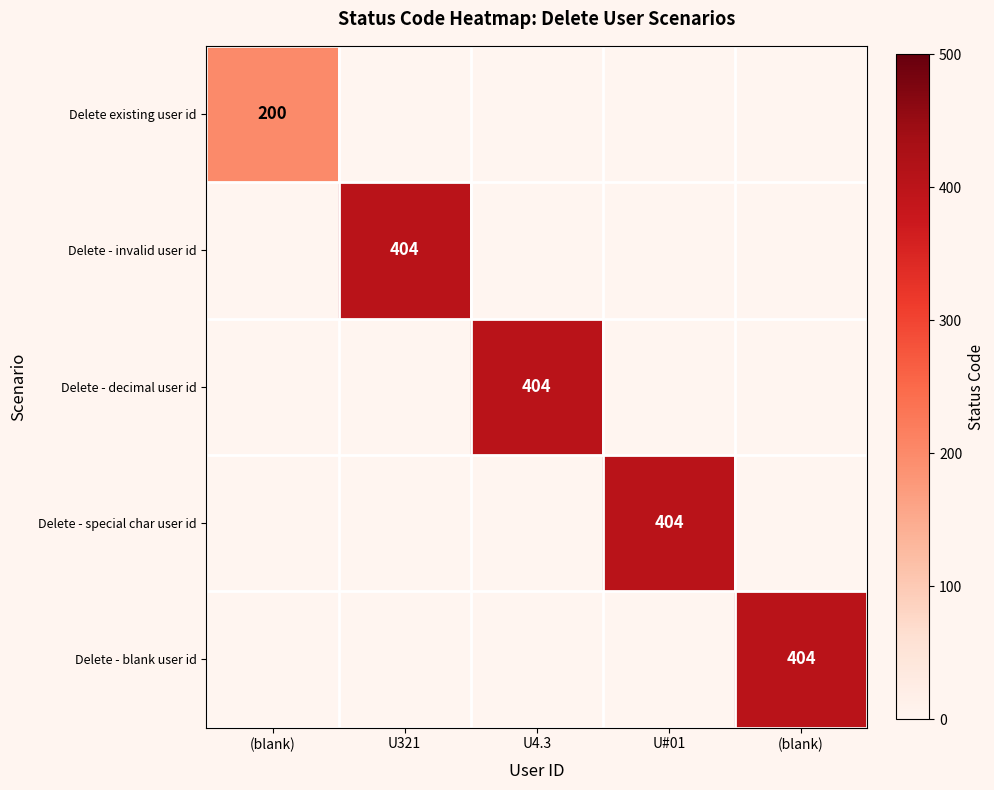

At which category does the chart reach its peak across all series?

U321